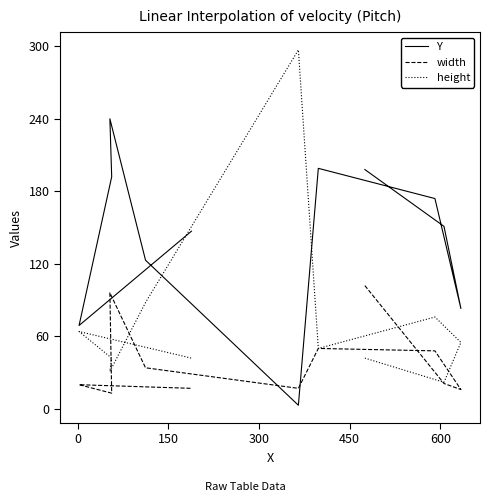

What is the maximum value for height?

297